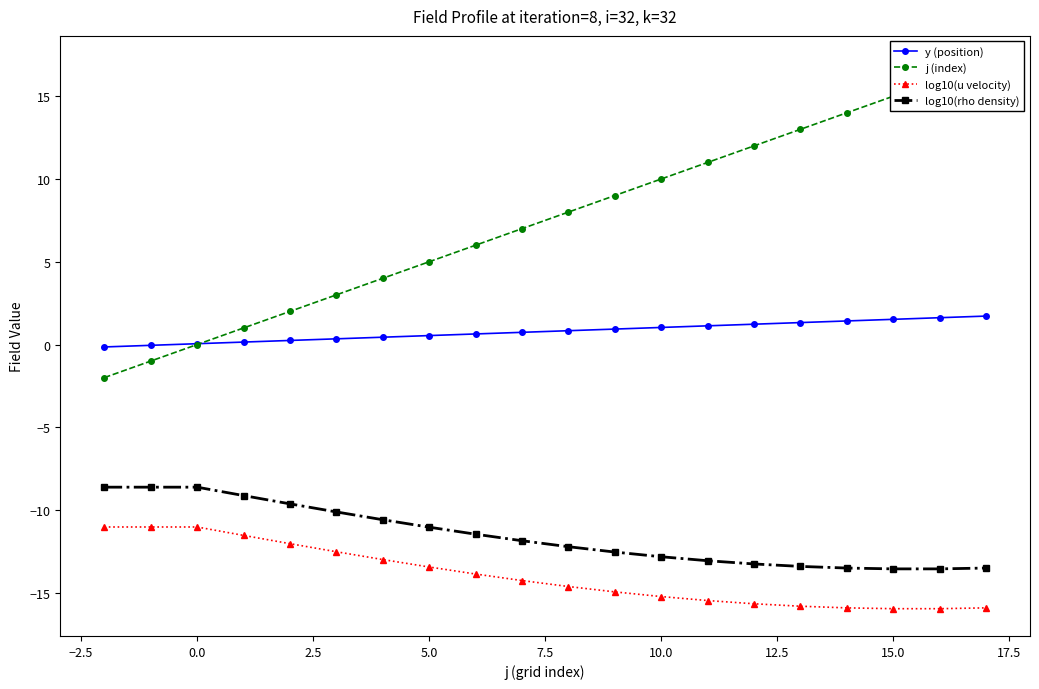

What is the minimum value for log10(rho density)?

-13.6